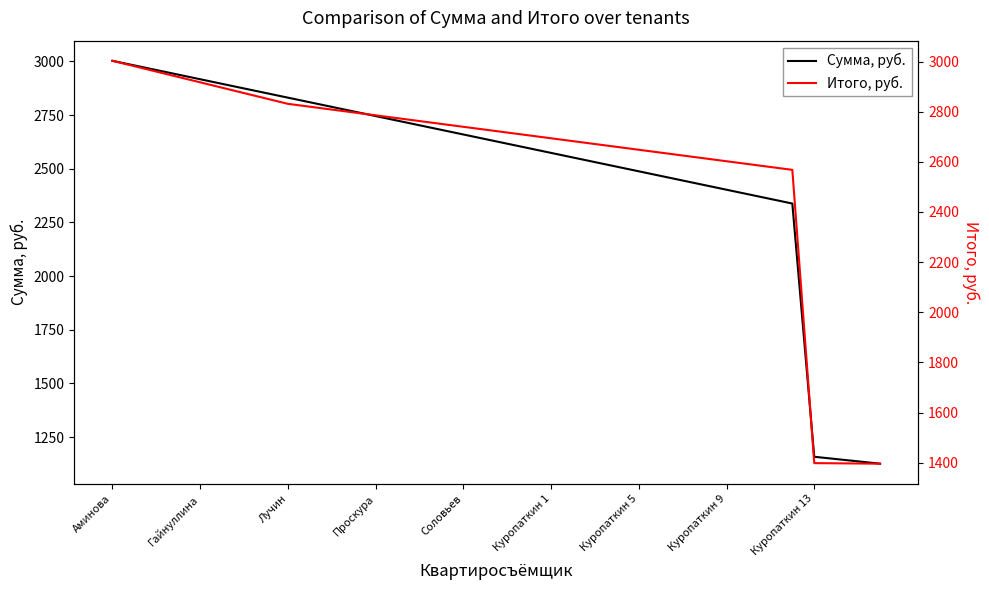

What is the spread (max minus min) of values at 18?

100.0